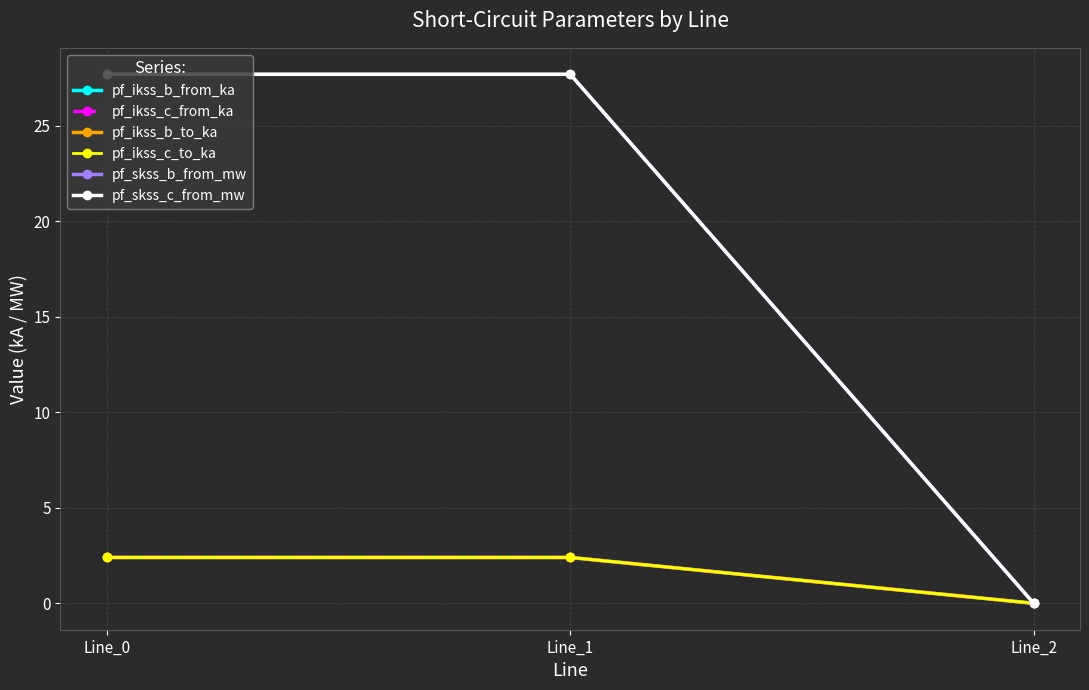

Is this an area chart (filled region under the line)?

No